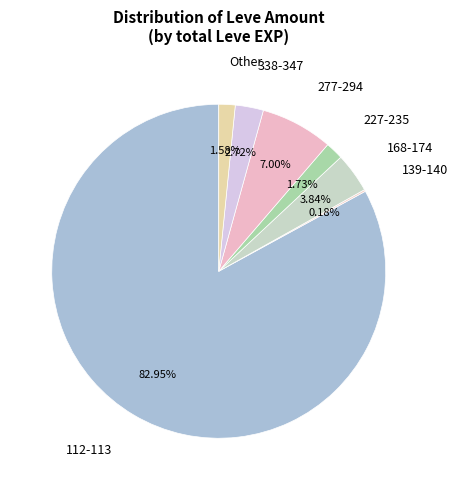

Is there any slice that represents more than half of the pie?

Yes